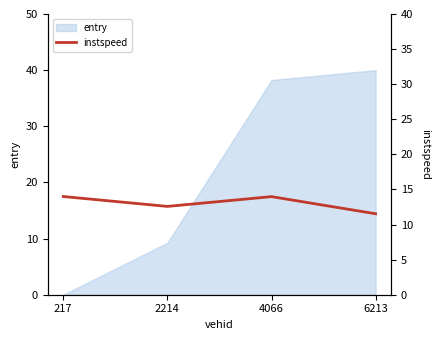

What is the difference between the values at 6213 and 4066?

2.4